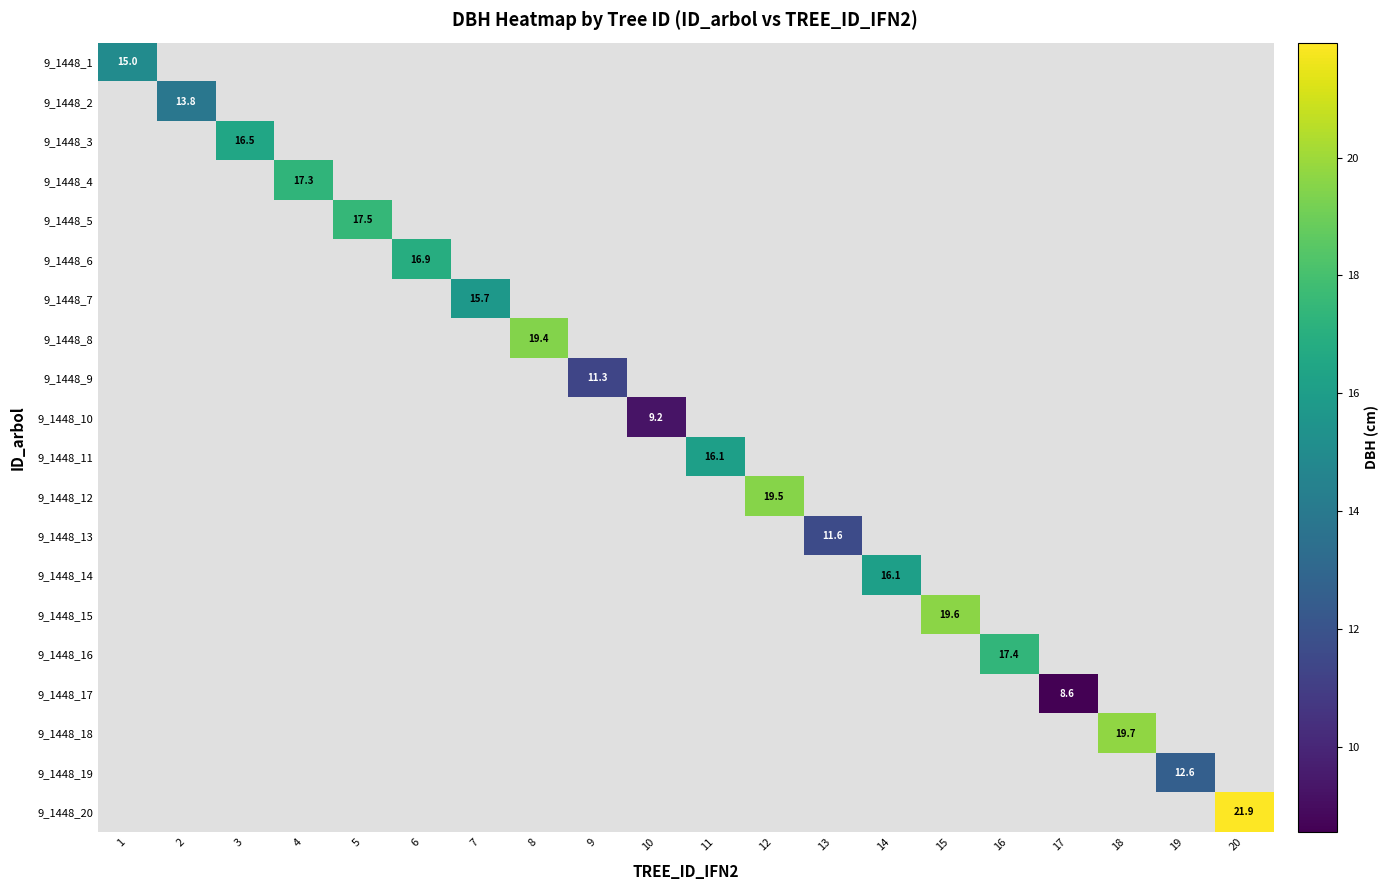

How many distinct data groups are displayed?

20